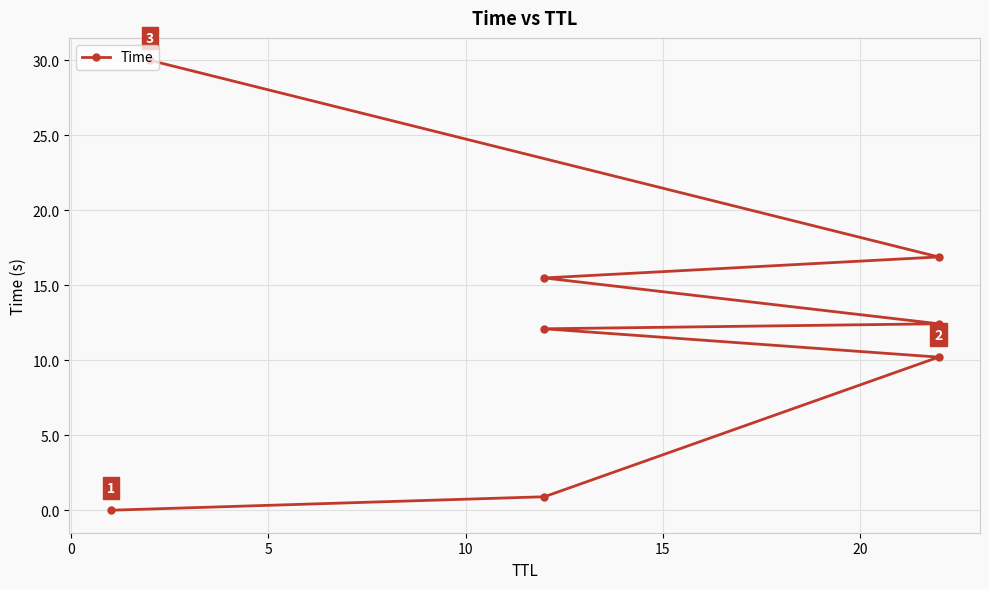

What is the sum of all values?

98.0